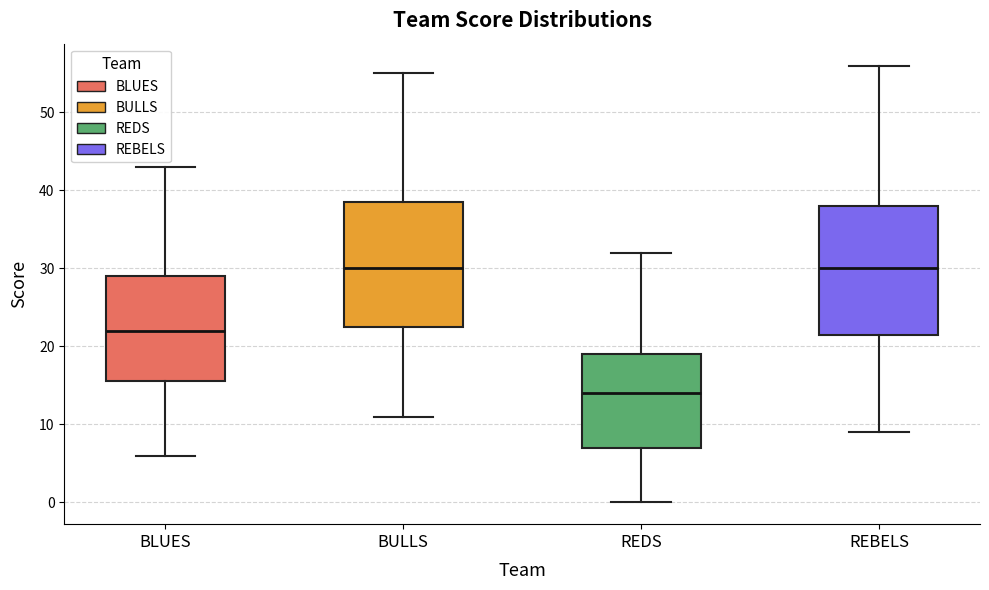

Where does the upper whisker of the box for BULLS end on the y-axis? The values are not printed on the chart, so give them approximately, as read against the axis.

55